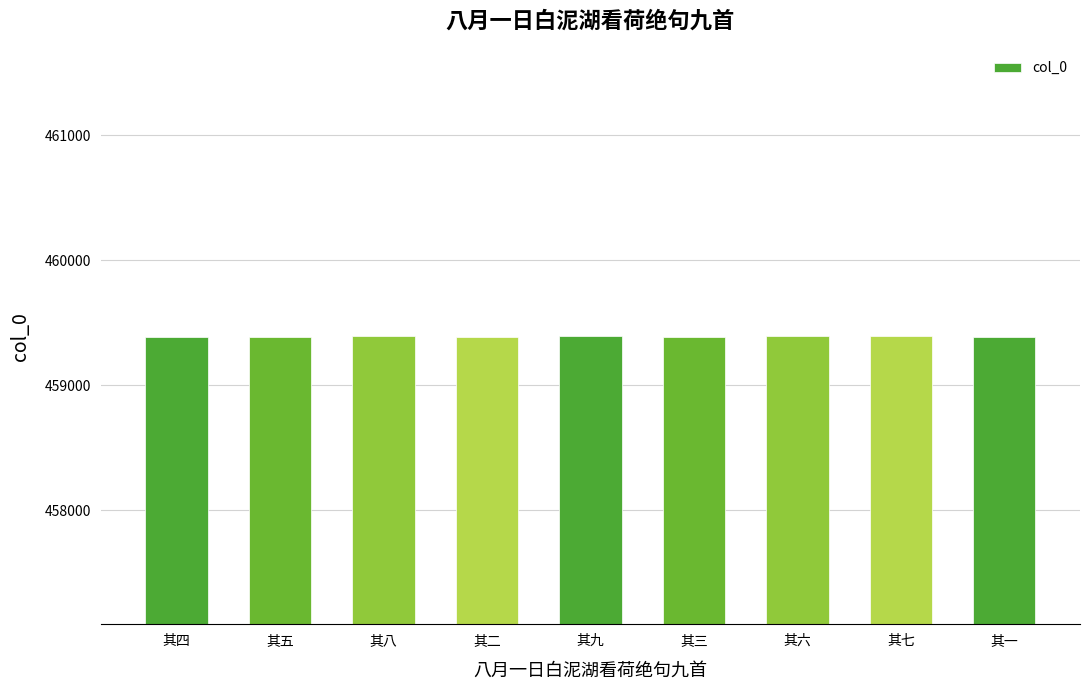

What is the ratio of the value at 其六 to the value at 其三?

1.0